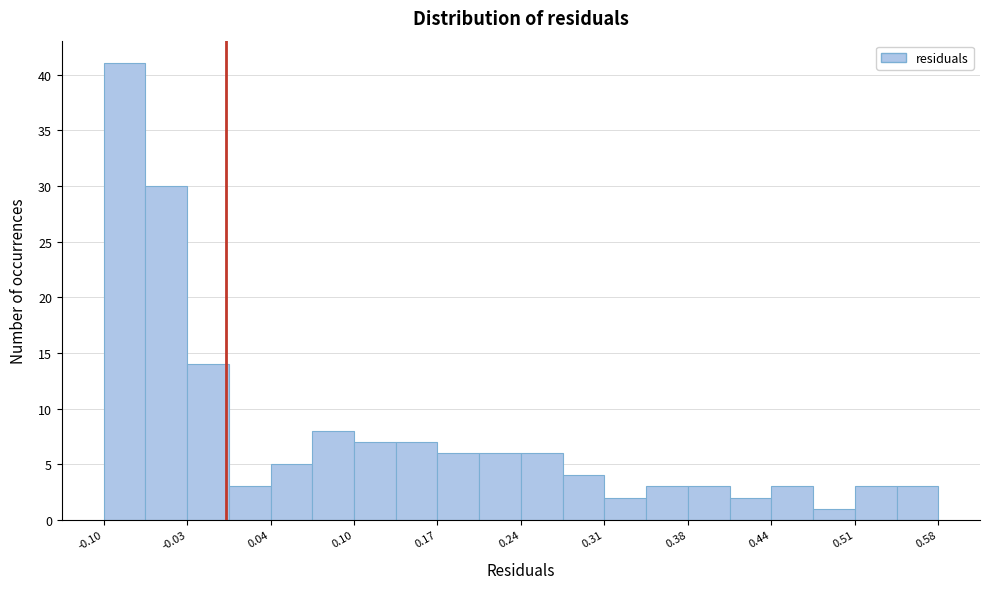

Read against the x-axis, roughly where is the centre of the tallest bar?

-0.08